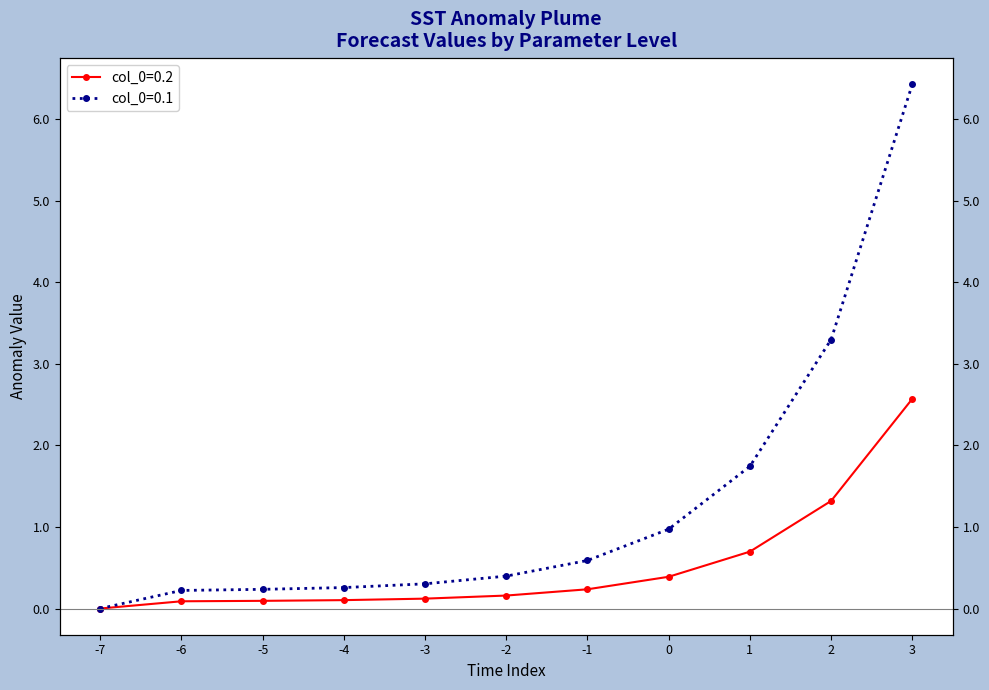

Reading left to right, extract all data points from this chart.

col_0=0.2: -7=0.0	-6=0.1	-5=0.1	-4=0.1	-3=0.1	-2=0.2	-1=0.2	0=0.4	1=0.7	2=1.3	3=2.6
col_0=0.1: -7=0.0	-6=0.2	-5=0.2	-4=0.3	-3=0.3	-2=0.4	-1=0.6	0=1.0	1=1.7	2=3.3	3=6.4